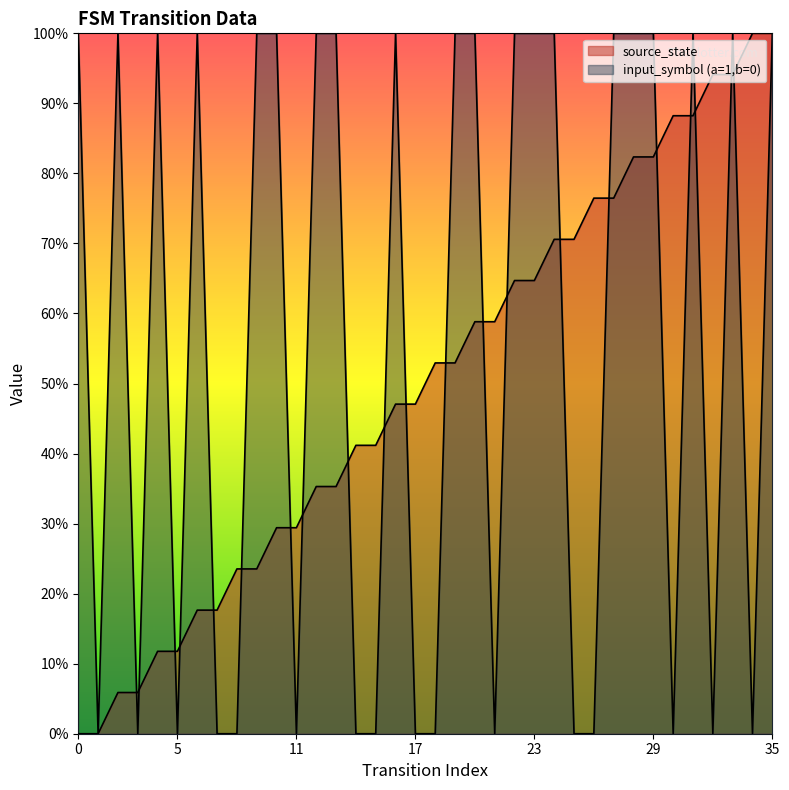

Reading right to left, extract all data points from this chart.

source_state: 35=19.0	34=19.0	33=17.9	32=17.9	31=16.8	30=16.8	29=15.6	28=15.6	27=14.5	26=14.5	25=13.4	24=13.4	23=12.3	22=12.3	21=11.2	20=11.2	19=10.1	18=10.1	17=8.9	16=8.9	15=7.8	14=7.8	13=6.7	12=6.7	11=5.6	10=5.6	9=4.5	8=4.5	7=3.4	6=3.4	5=2.2	4=2.2	3=1.1	2=1.1	1=0.0	0=0.0
input_symbol_encoded: 35=19.0	34=0.0	33=19.0	32=0.0	31=19.0	30=0.0	29=19.0	28=19.0	27=19.0	26=0.0	25=0.0	24=19.0	23=19.0	22=19.0	21=0.0	20=19.0	19=19.0	18=0.0	17=0.0	16=19.0	15=0.0	14=0.0	13=19.0	12=19.0	11=0.0	10=19.0	9=19.0	8=0.0	7=0.0	6=19.0	5=0.0	4=19.0	3=0.0	2=19.0	1=0.0	0=19.0